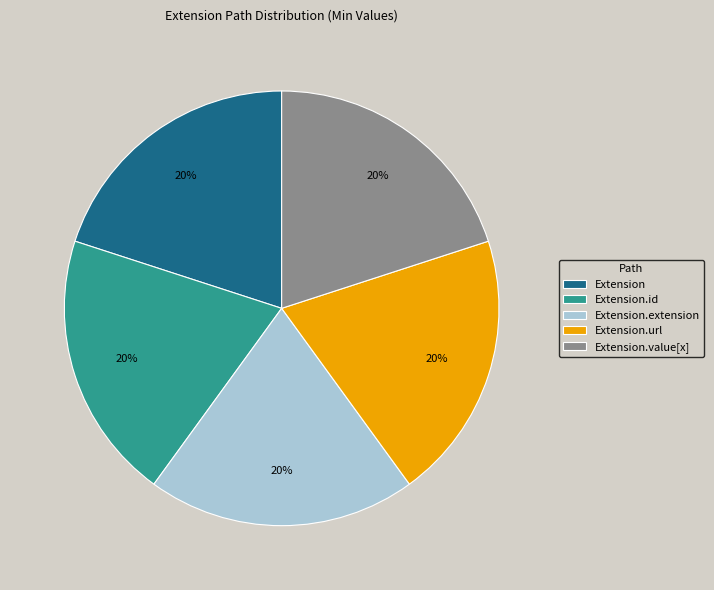

Is Extension.id the majority of the pie?

No